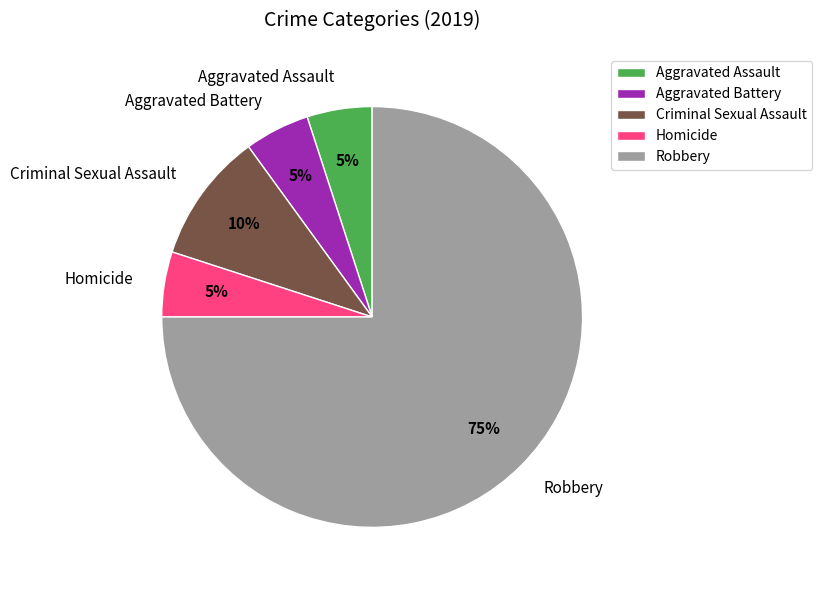

Which category has the biggest portion of the pie?

Robbery